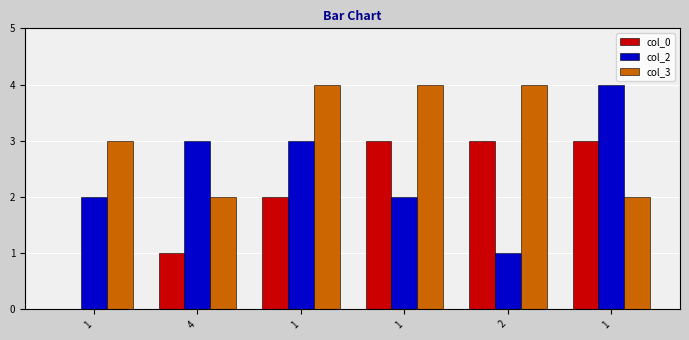

At which category does the chart reach its minimum across all series?

1